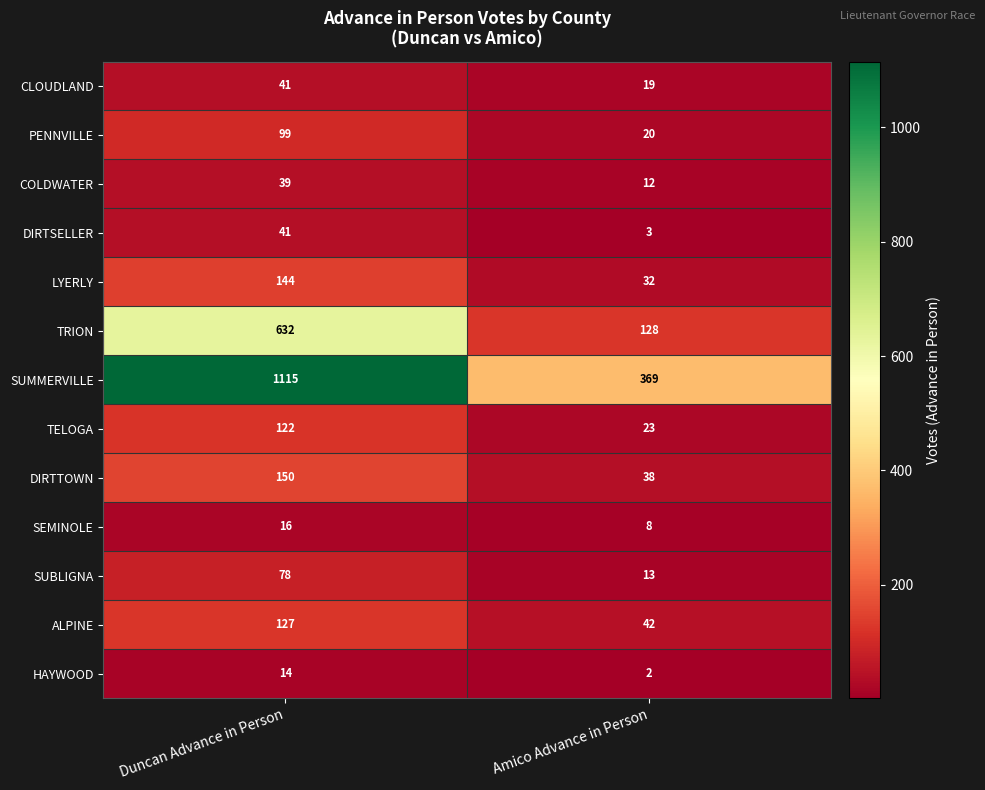

What is the spread (max minus min) of values at Duncan Advance in Person?

1101